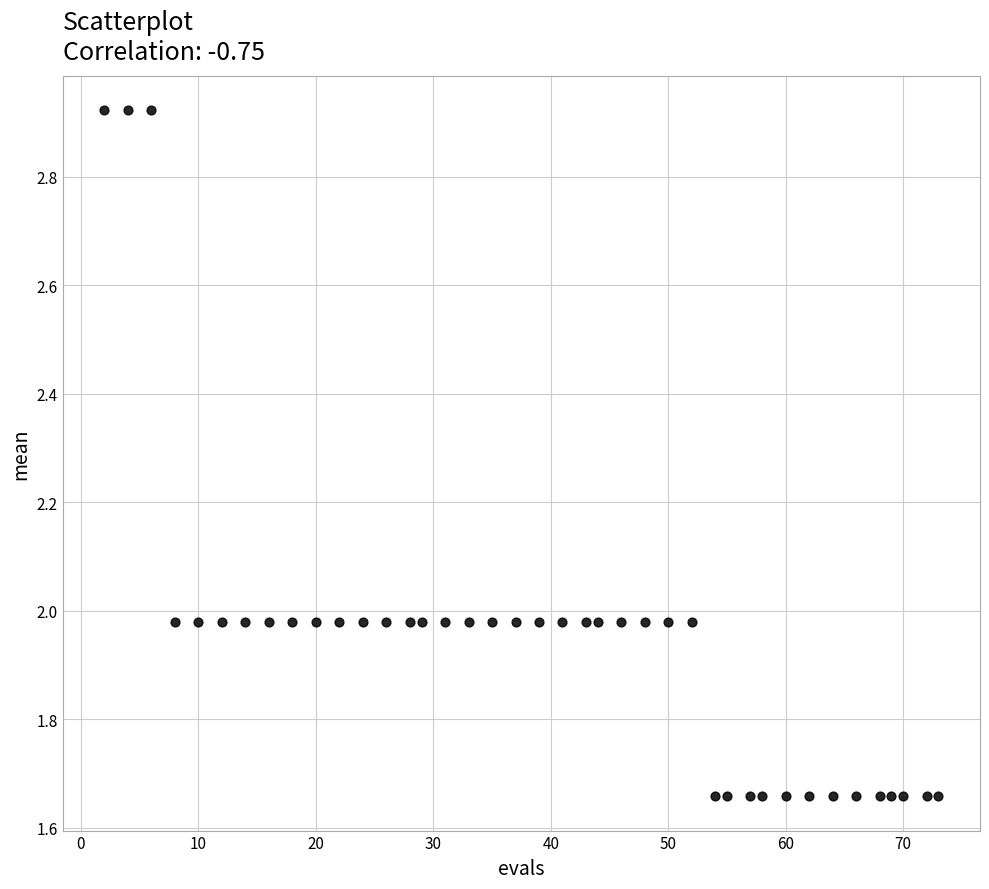

What is the range of Y values (max minus min)?

1.3